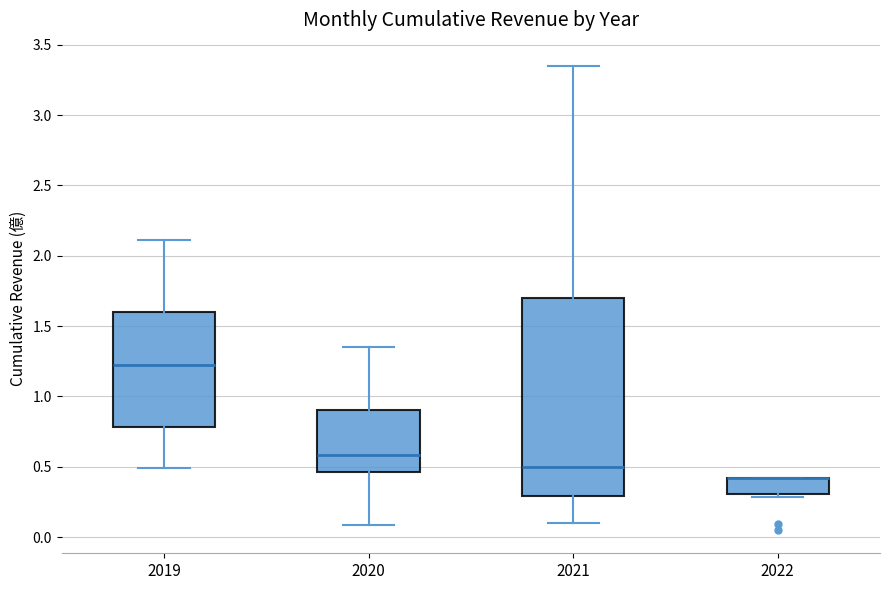

Reading left to right, transcribe this box plot: for each box, give where its median line is, the range the box spans, and where its two whiskers end, as read against the y-axis. The values are not printed on the chart, so give them approximately, as read against the axis.

2019: median 1.25, box 0.80 to 1.60, whiskers 0.50 to 2.10
2020: median 0.60, box 0.45 to 0.90, whiskers 0.10 to 1.35
2021: median 0.50, box 0.30 to 1.70, whiskers 0.10 to 3.35
2022: median 0.40 (drawn on the box's upper edge), box 0.30 to 0.40, whiskers 0.30 (just below the box's lower edge) to 0.40